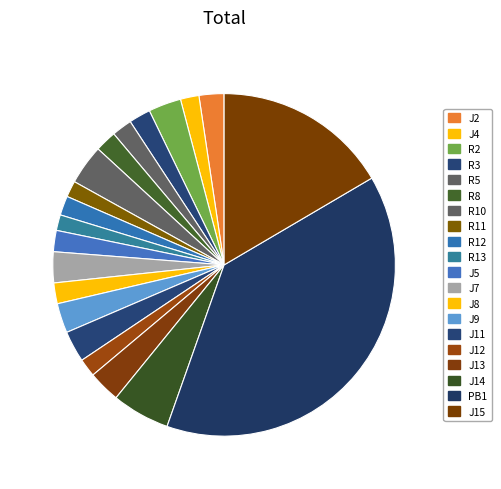

Is there any slice that represents more than half of the pie?

No